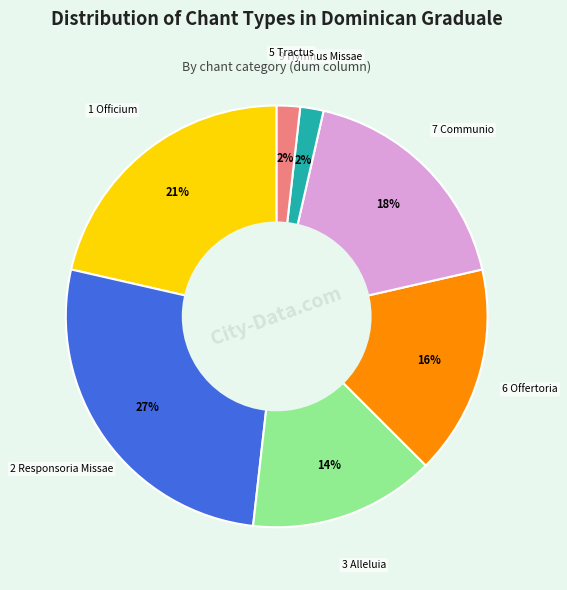

To the nearest percent, what is the average slice percentage?

14%